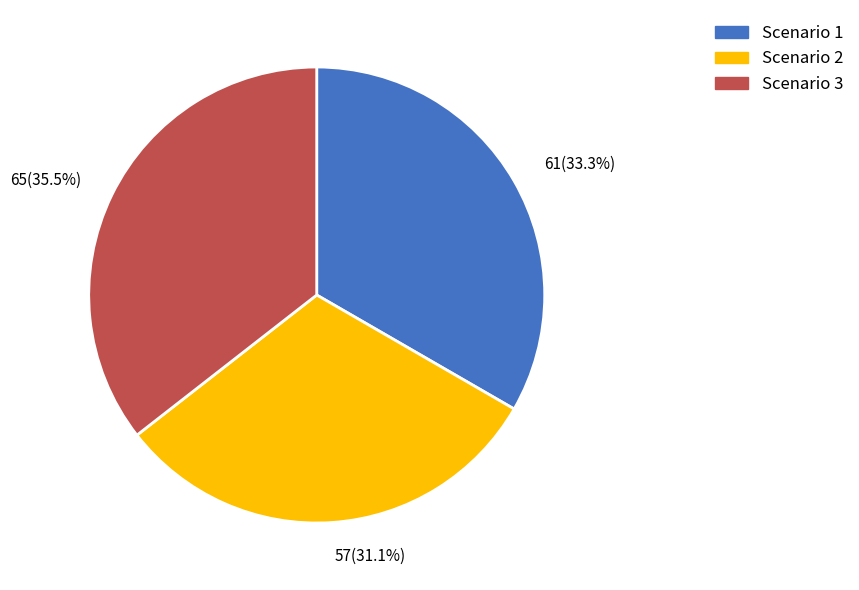

Count the number of slices in the pie.

3